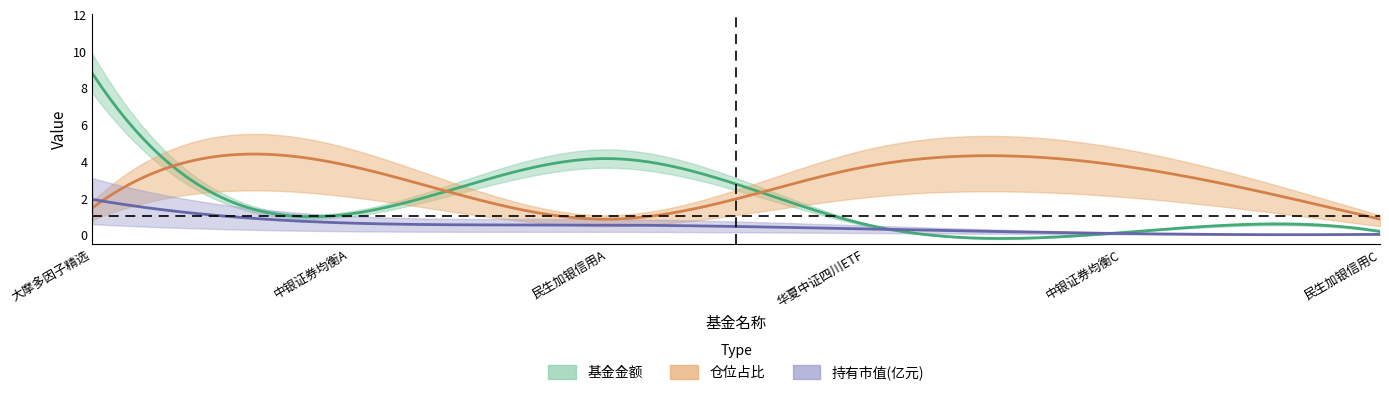

The value of 持有市值(亿元) at 3 is 0.0. True or false?

False